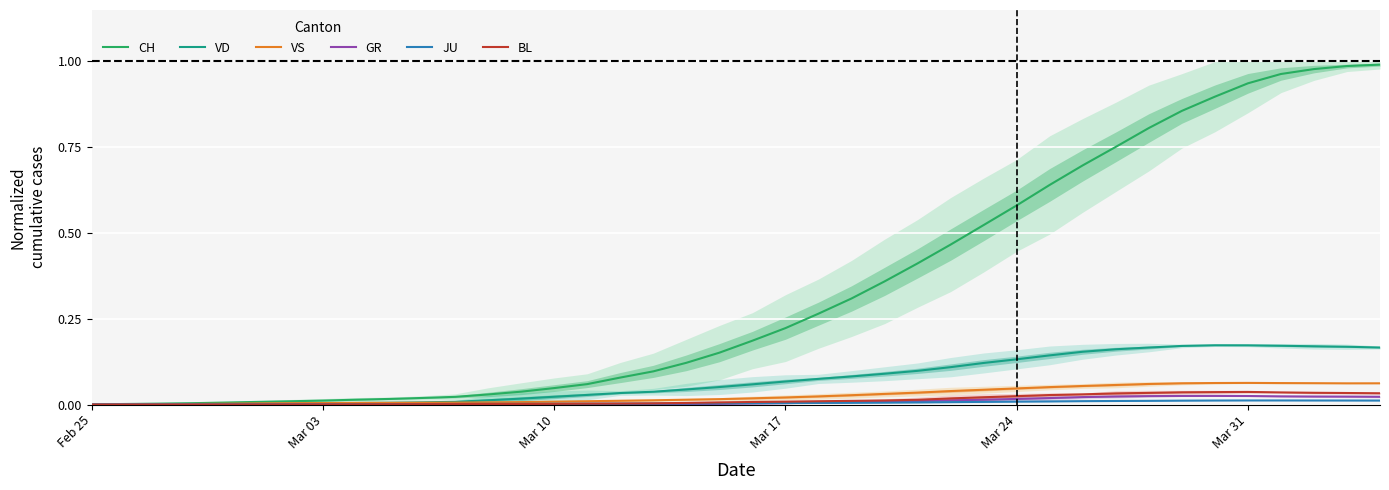

What is the maximum value shown in the chart?

1.0